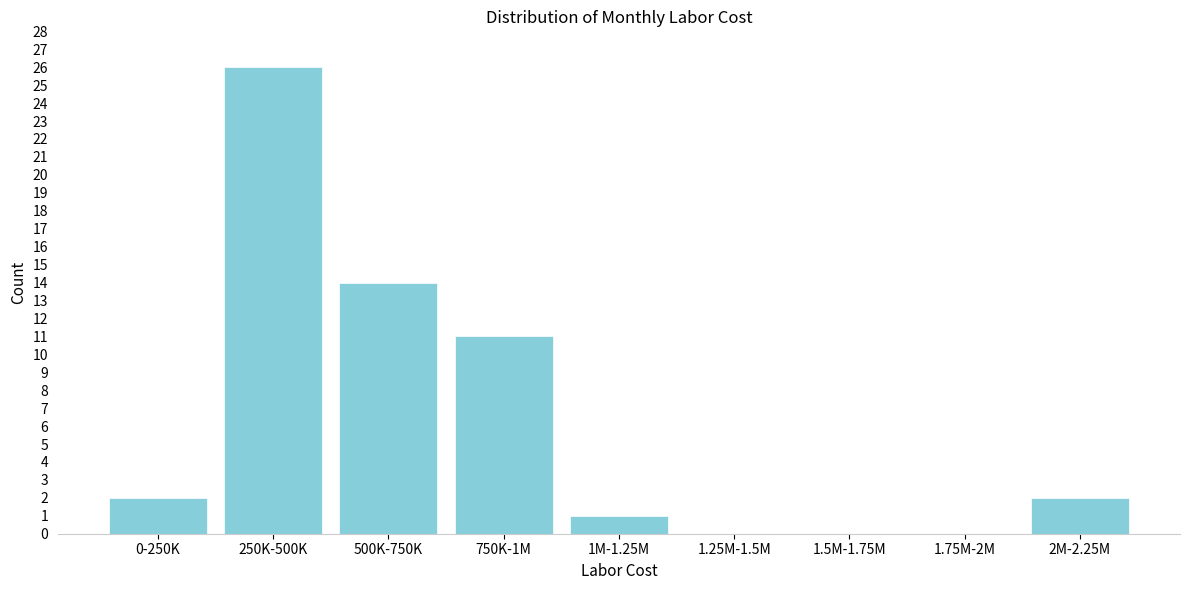

Reading left to right, transcribe all the data shown in this chart.

0-250K=2	250K-500K=26	500K-750K=14	750K-1M=11	1M-1.25M=1	1.25M-1.5M=0	1.5M-1.75M=0	1.75M-2M=0	2M-2.25M=2